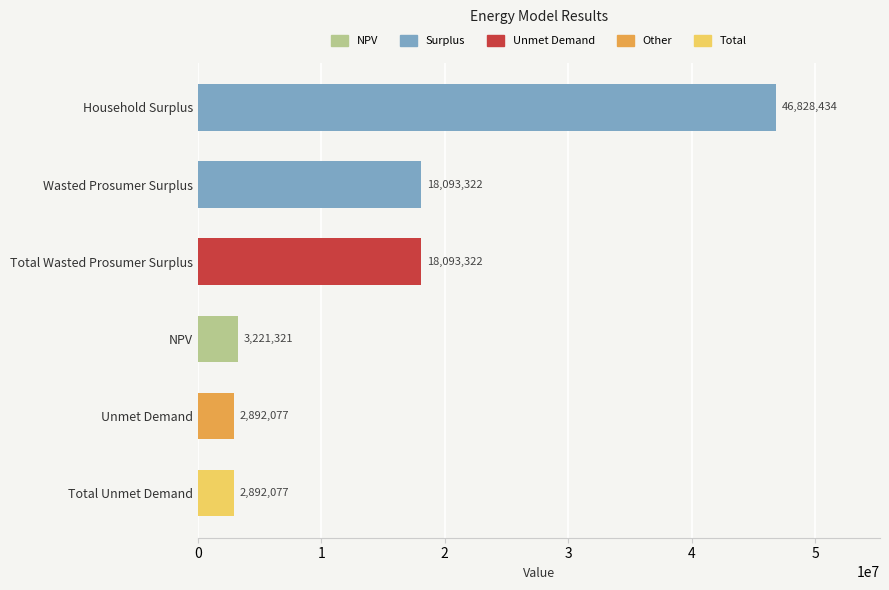

What is the ratio of the value at Household Surplus to the value at Total Wasted Prosumer Surplus?

2.6